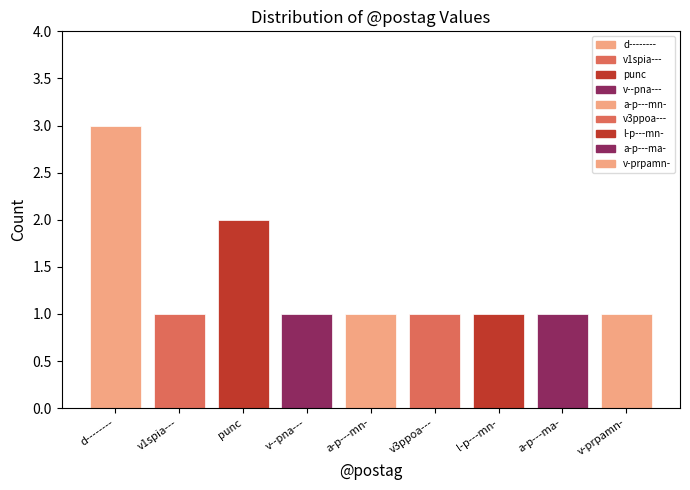

What is the difference between the second highest and second lowest values?

1